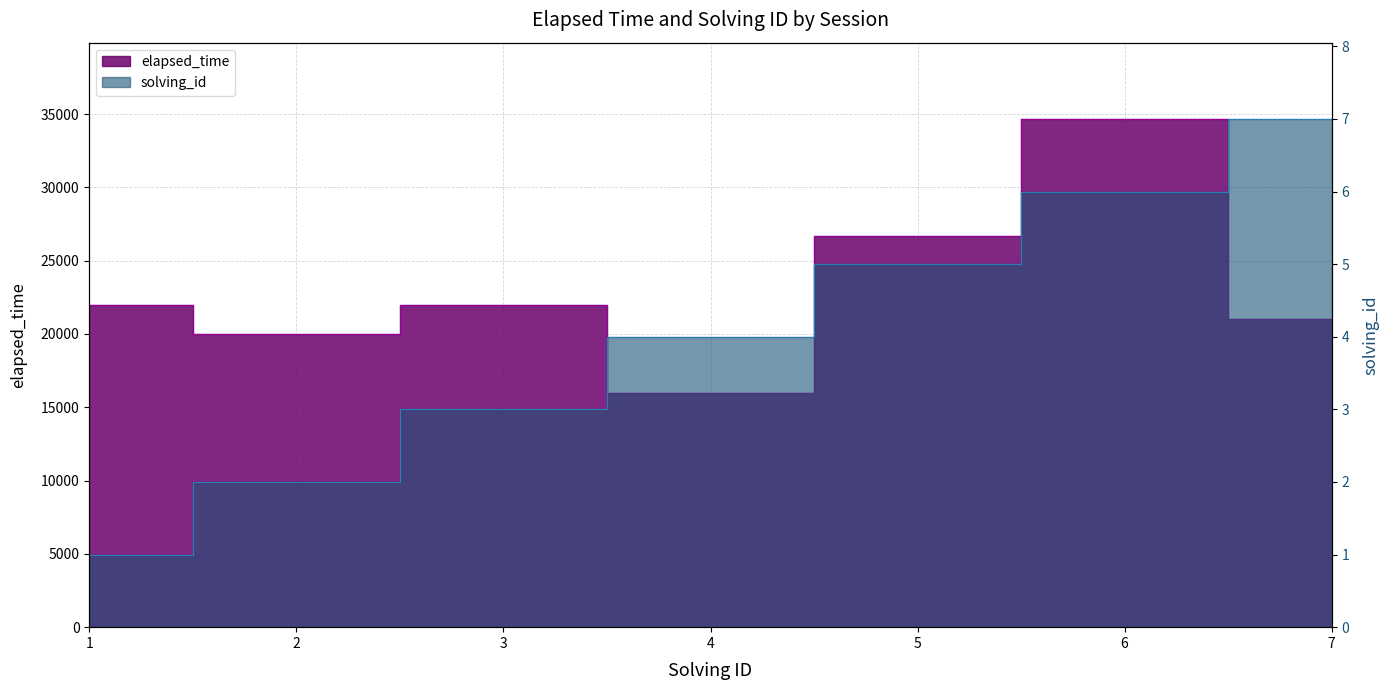

True or false: elapsed_time and solving_id cross at least once.

False